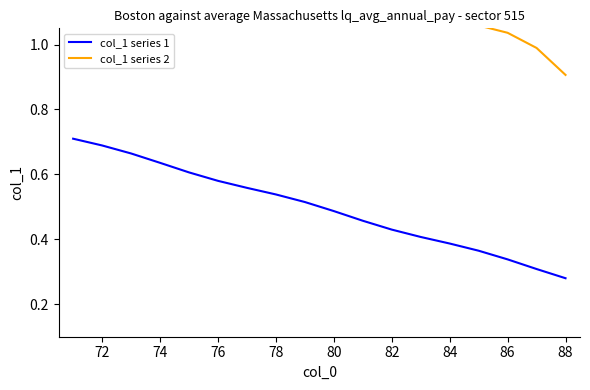

Where is col_1 series 1 nearest to the value 0?

88